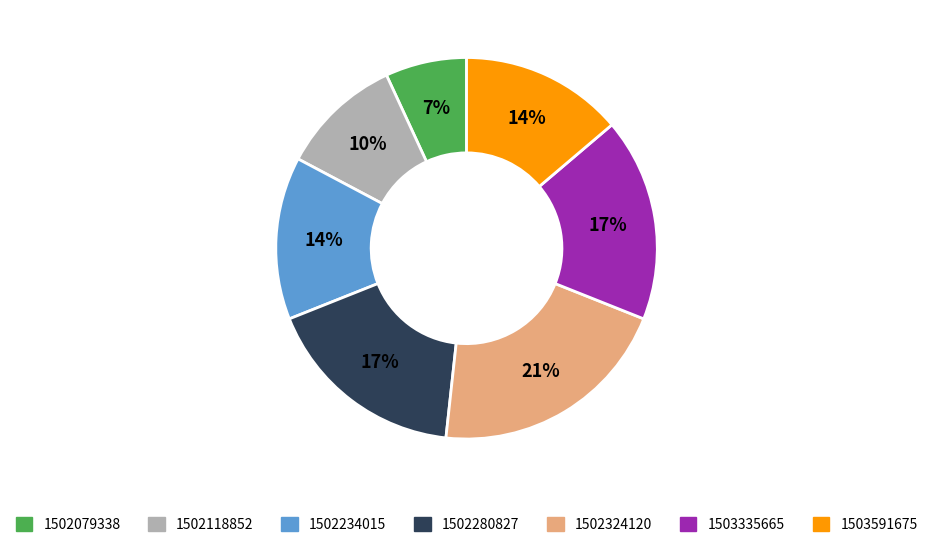

To the nearest percent, what is the difference between the largest and smallest slice percentages?

14%